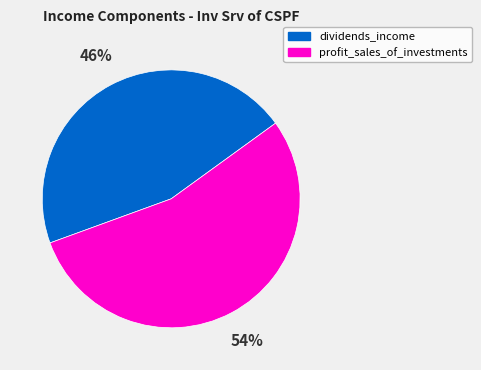

Is it true that profit_sales_of_investments is 67% of the pie?

False